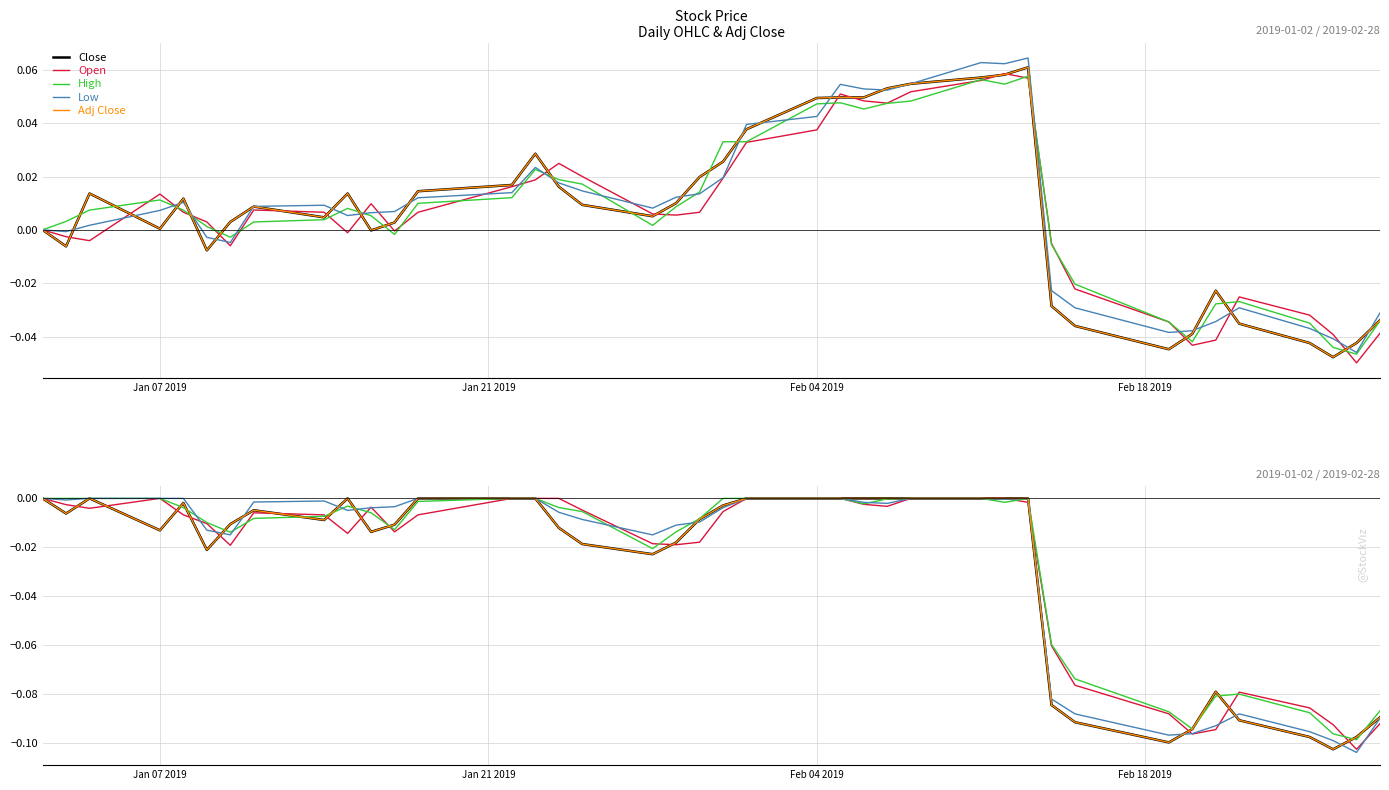

Does the chart display data point markers on the line(s)?

No